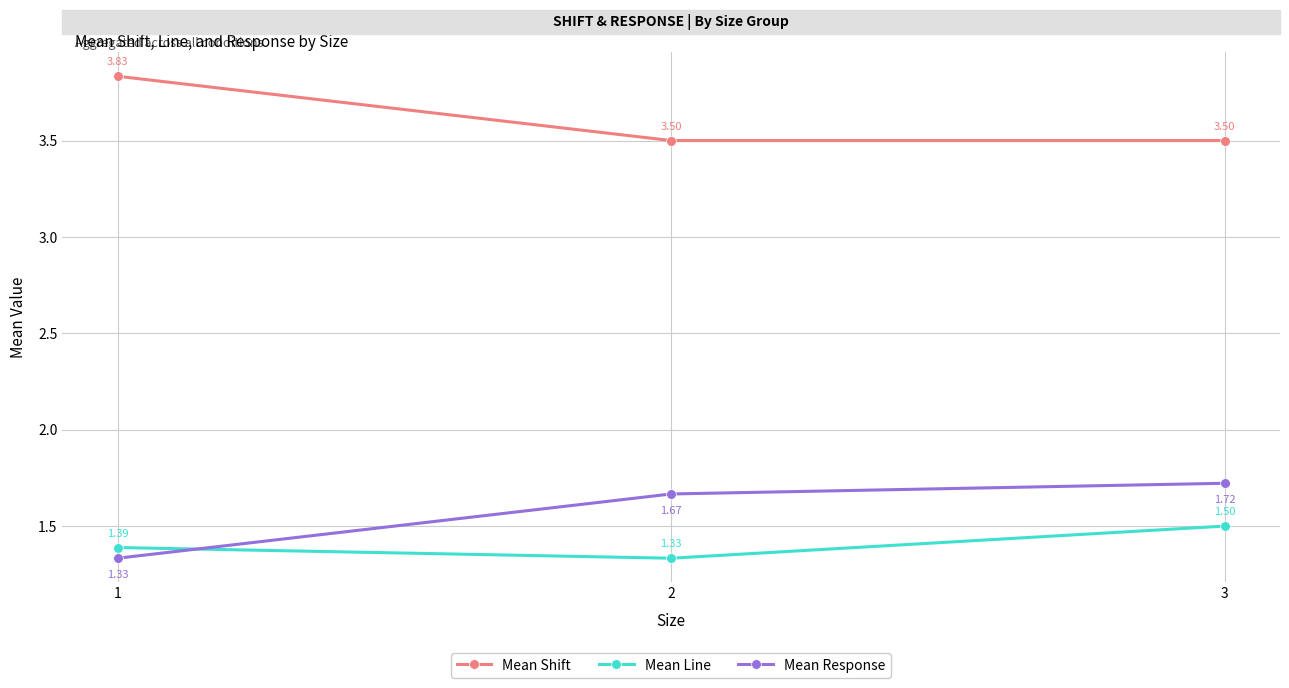

Rank the series by their maximum value, from lowest to highest.

Mean Line, Mean Response, Mean Shift